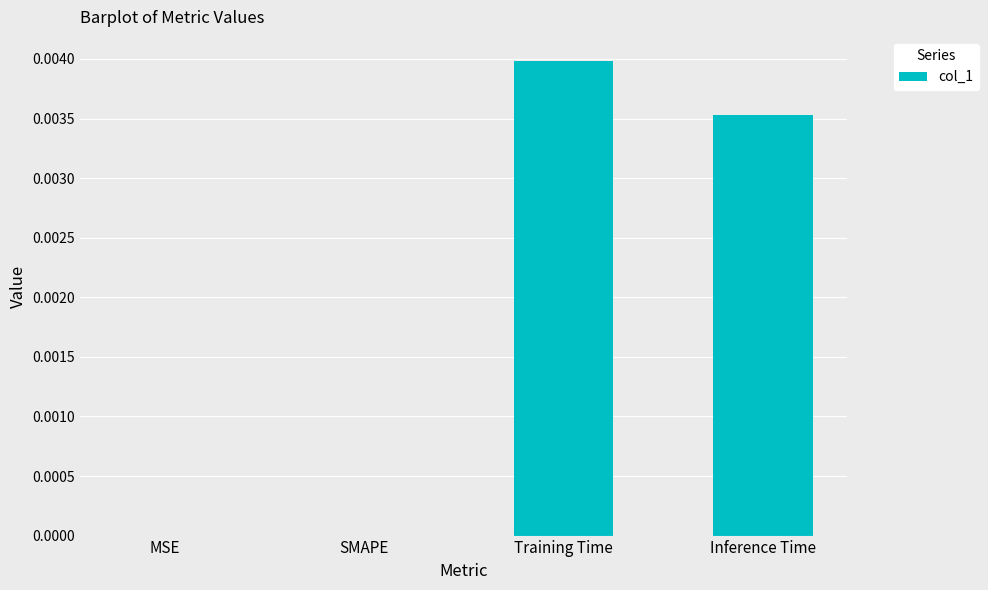

Which category has the highest value across all series?

Training Time